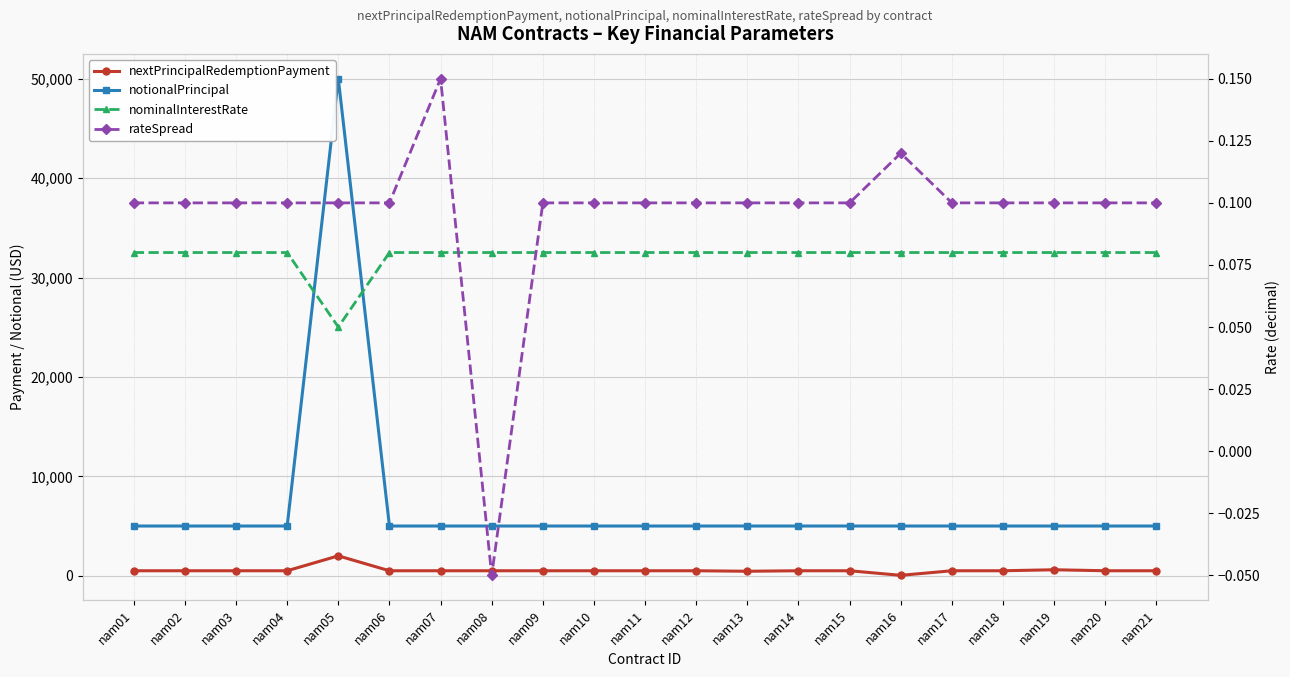

What is the value of the nominalInterestRate point at the 14th from the left?

0.1